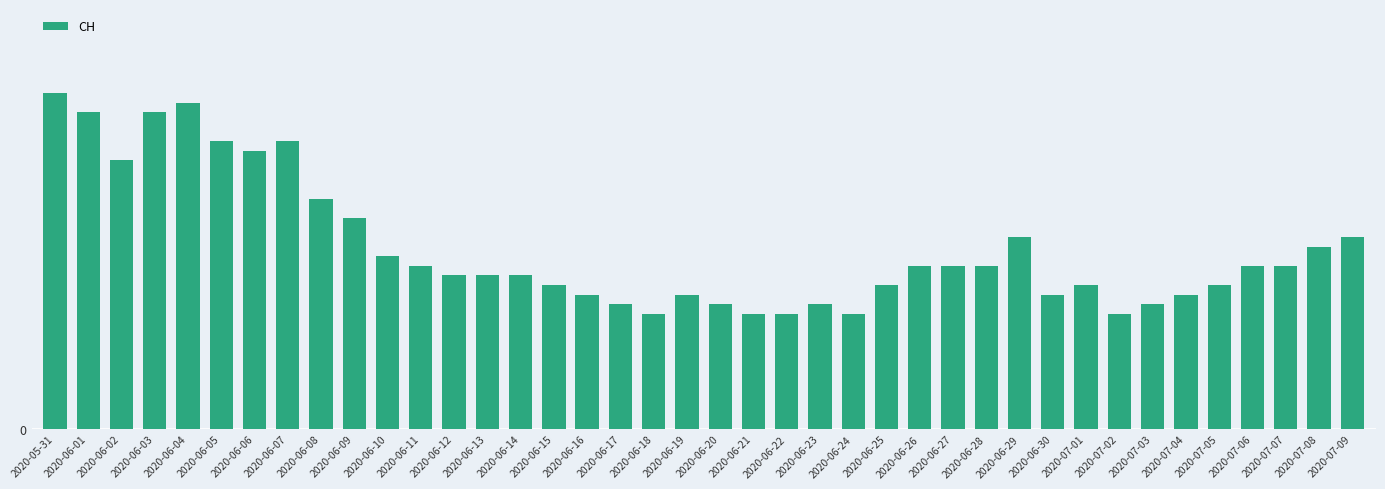

The chart shows a value of 19 at 2020-07-03. True or false?

False